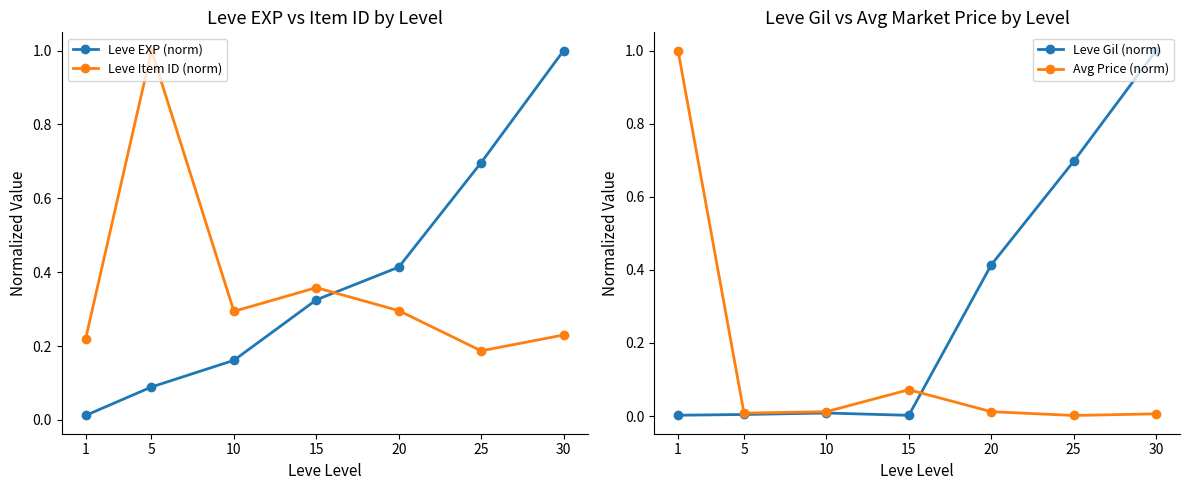

True or false: Leve EXP (norm) has more than 1 points higher than both neighbors.

False